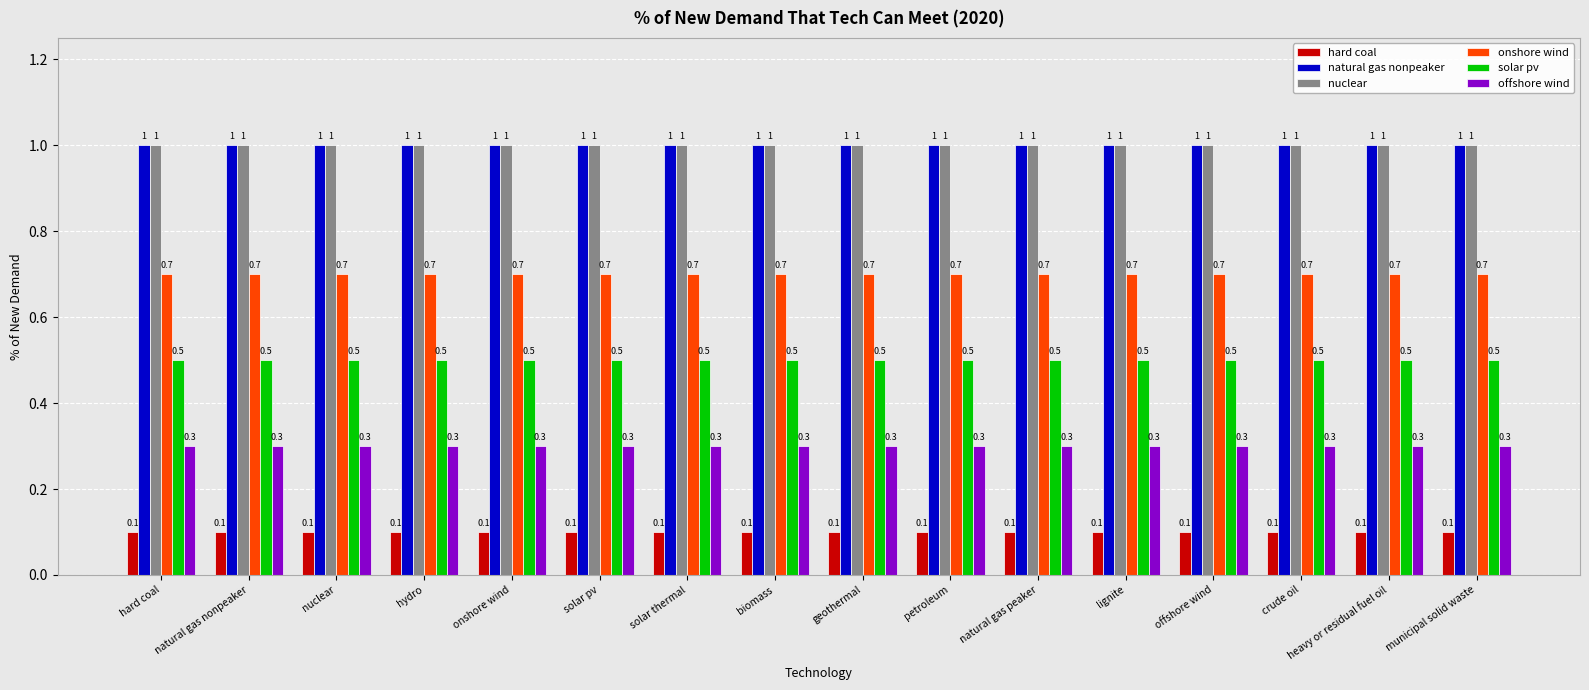

Is the value of solar pv at biomass greater than the value of natural gas nonpeaker at municipal solid waste?

No